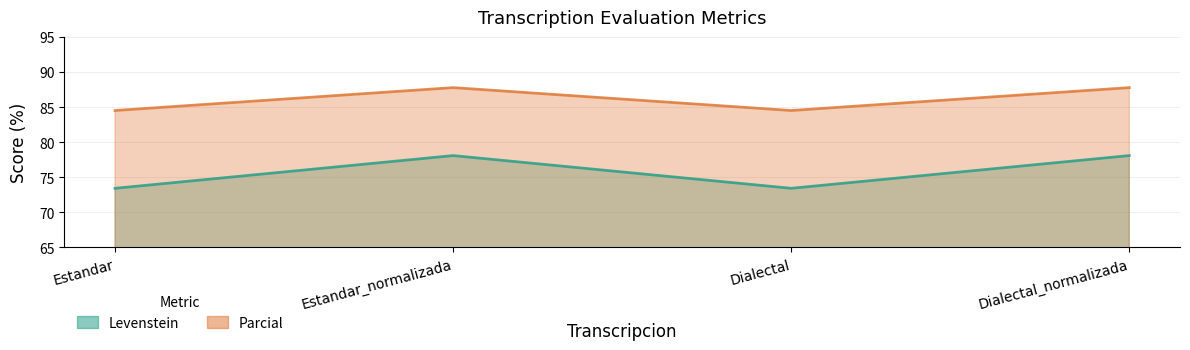

What is the greatest value displayed?

87.8